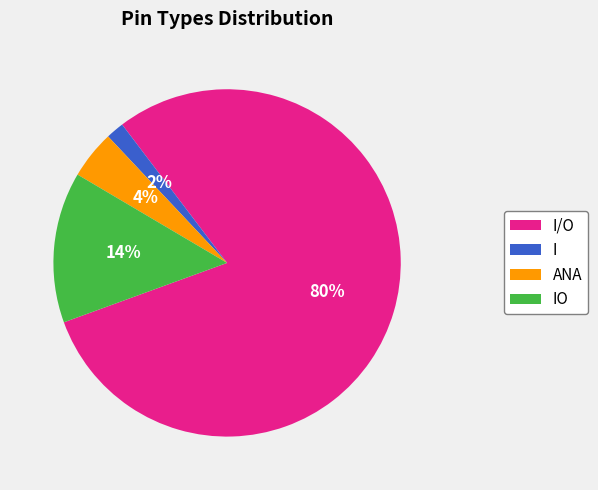

Does any single category account for the majority?

Yes